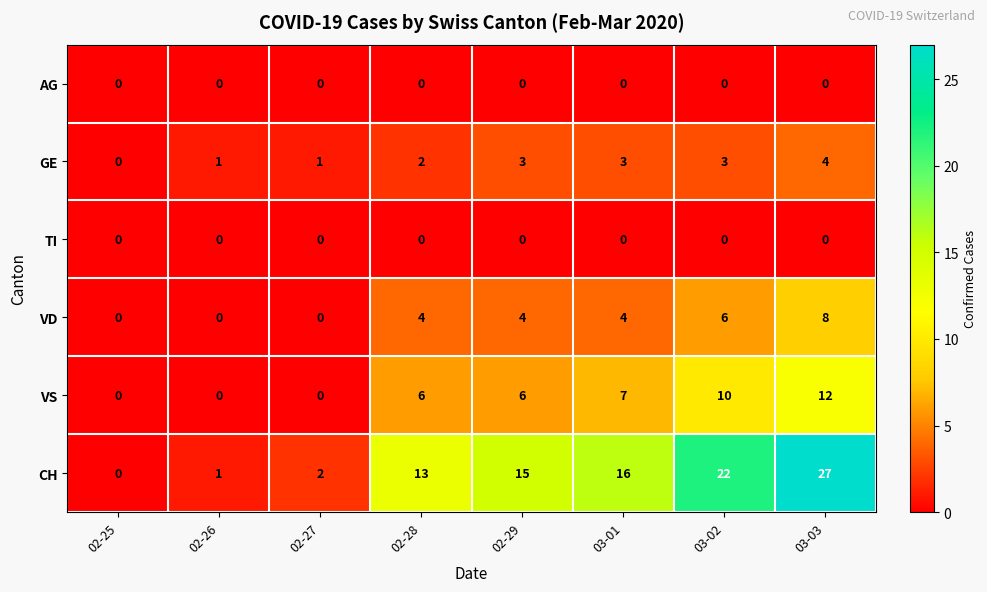

List the labels in order of CH value, largest first.

03-03, 03-02, 03-01, 02-29, 02-28, 02-27, 02-26, 02-25